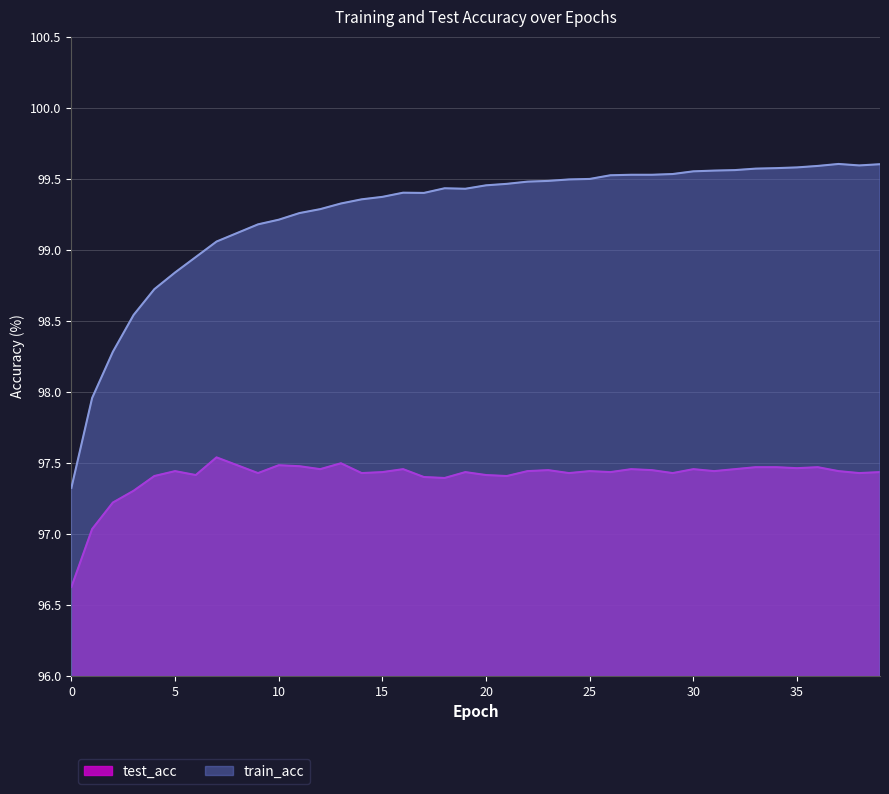

True or false: test_acc and train_acc cross at least once.

False